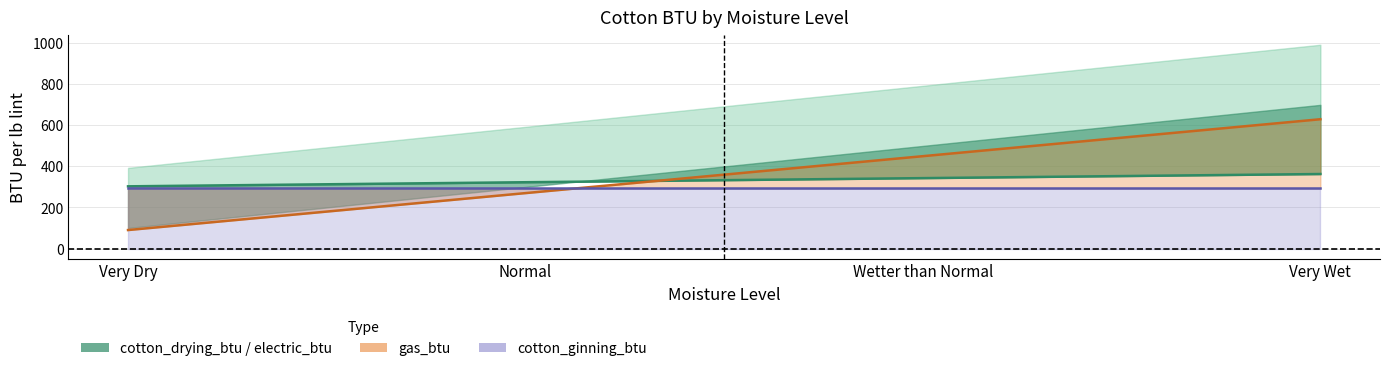

Is it true that the value at Very Dry is 303?

True